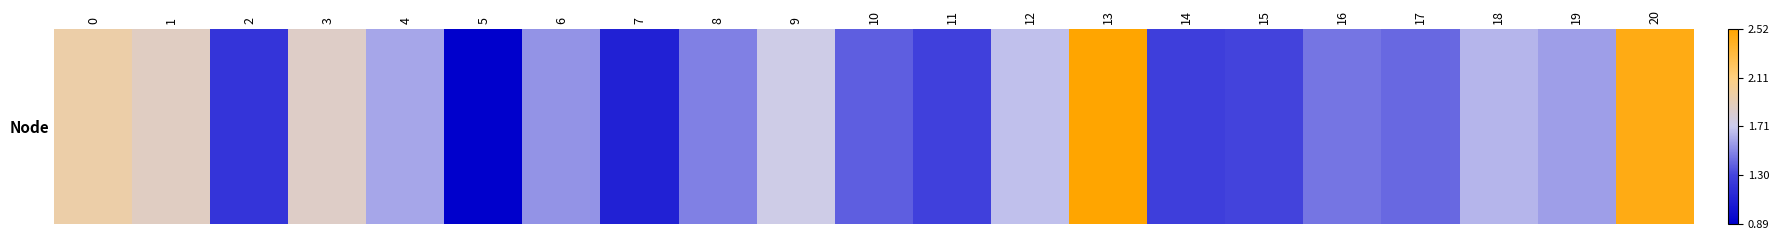

True or false: the data shows 1.8 at 15.

False